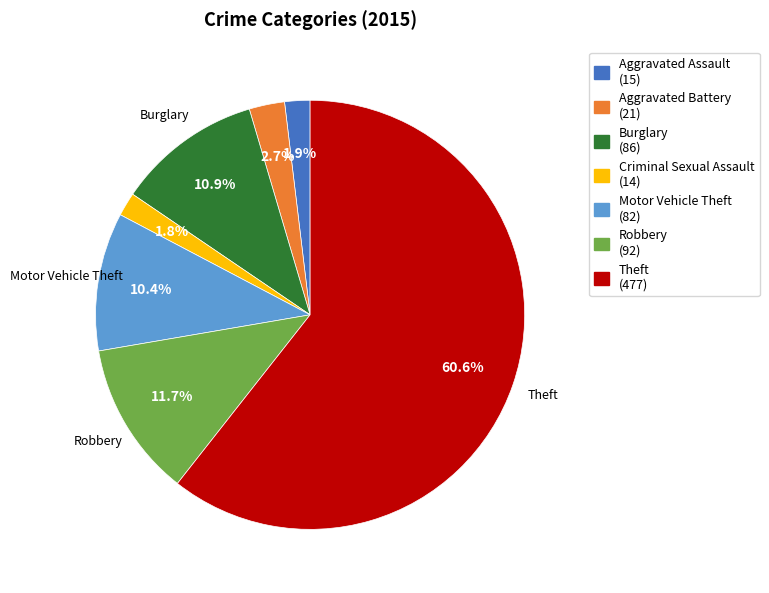

Is it true that Aggravated Battery is 3% of the pie?

True